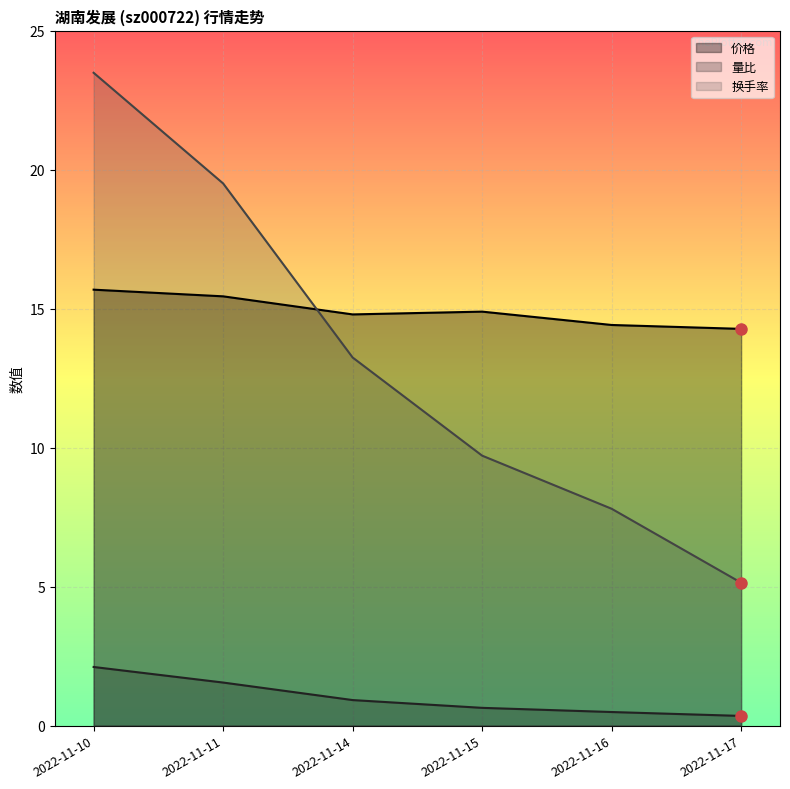

Where is 换手率 nearest to the value 14?

2022-11-14